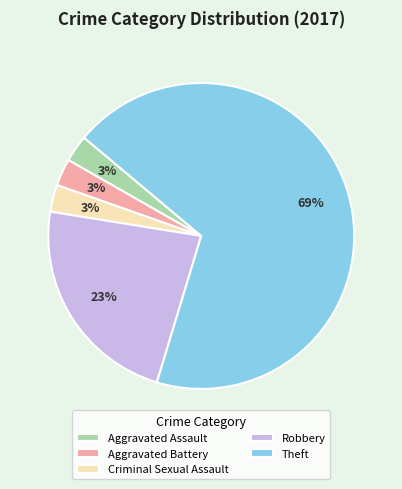

To the nearest percent, what portion does Aggravated Battery represent?

3%